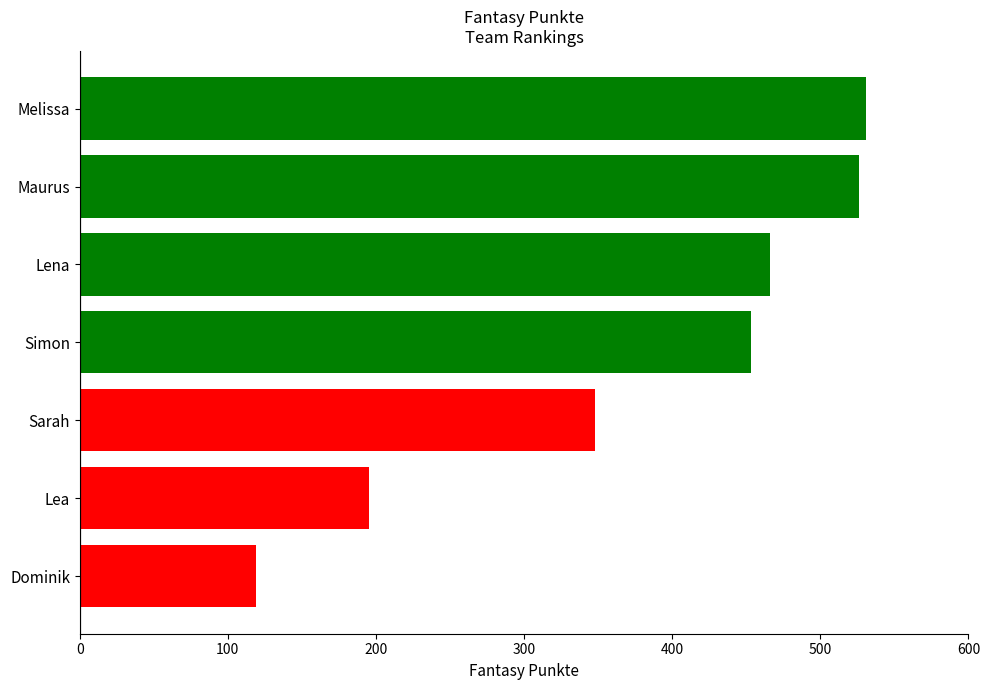

How many bars are there in total?

7